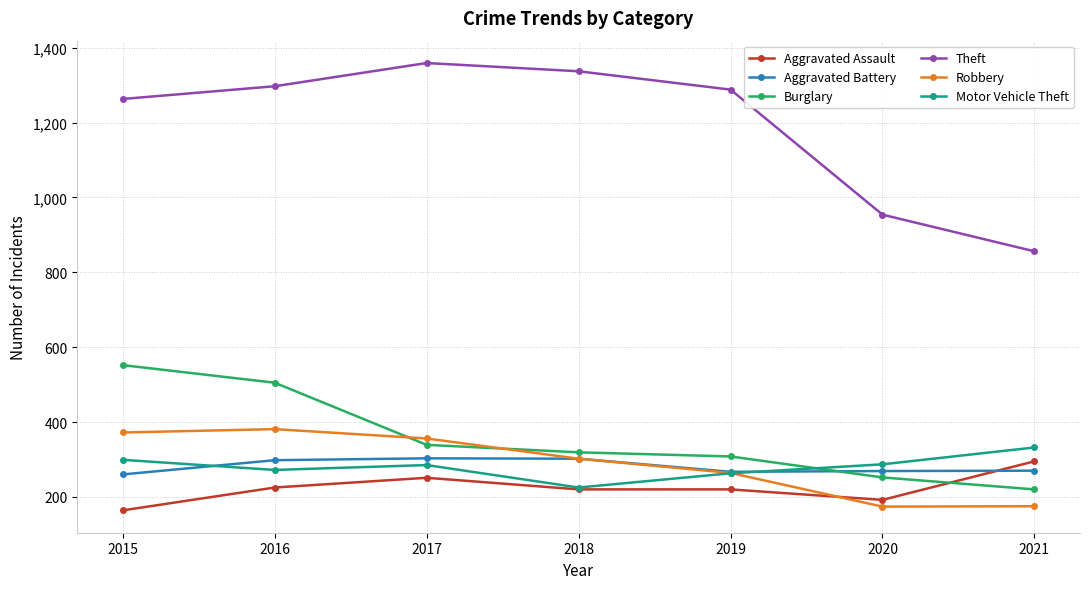

After their last crossing, which series has the higher values: Burglary or Robbery?

Burglary